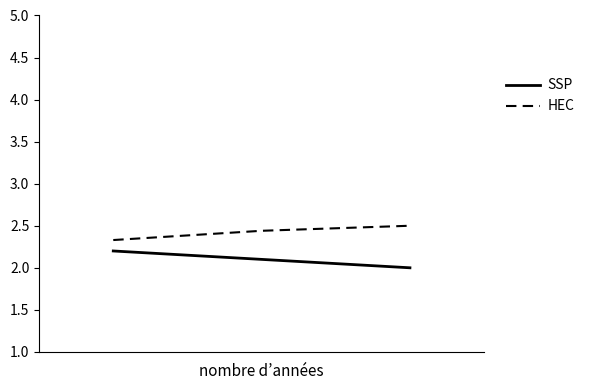

List the series in order of their overall mean, lowest first.

SSP, HEC